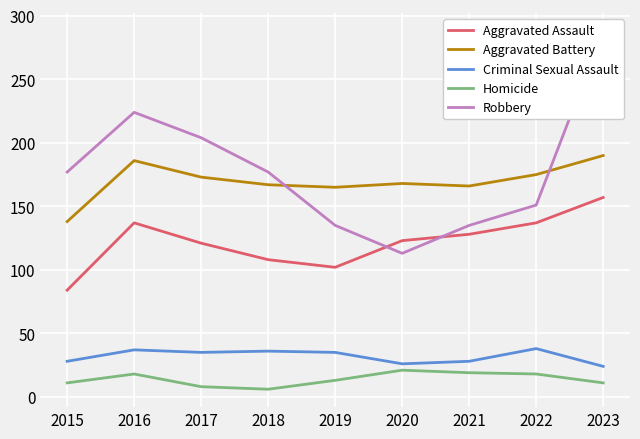

What is the difference between the maximum and second lowest values in the Homicide series?

13